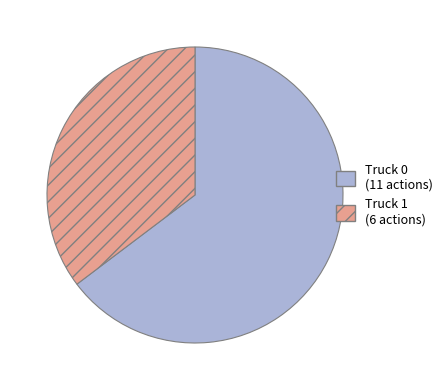

How many slices are in this pie chart?

2